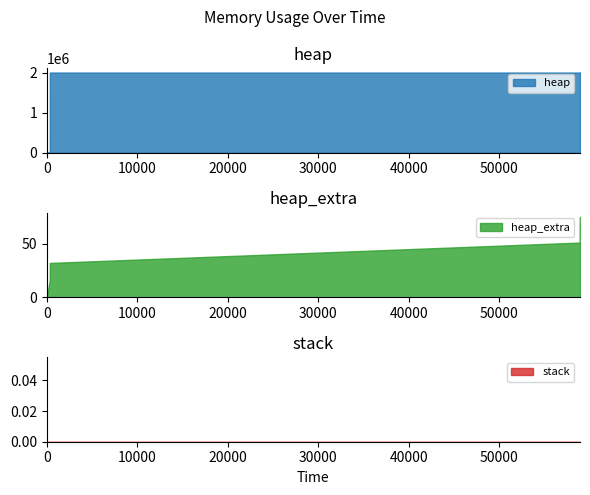

True or false: heap_extra and heap intersect in this chart.

False